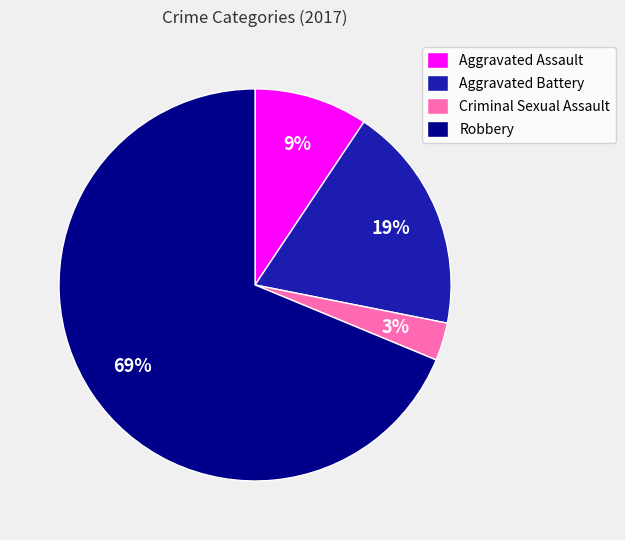

Is it true that Robbery is 69% of the pie?

True